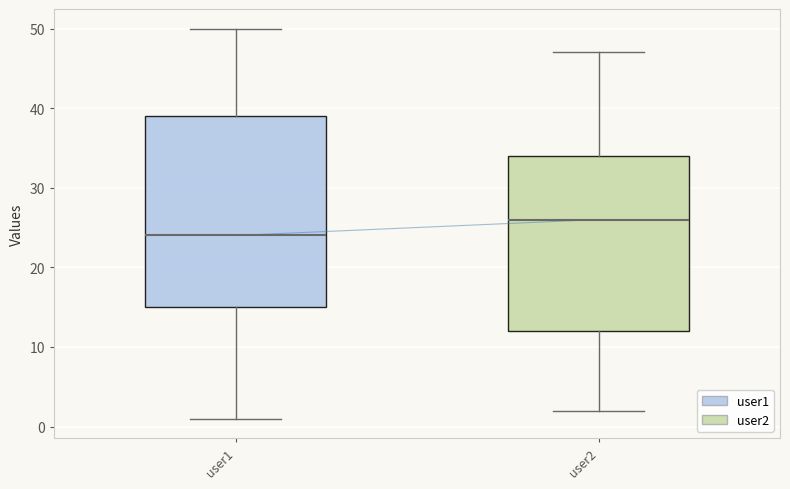

Where does the upper whisker of the box for user1 end on the y-axis? The values are not printed on the chart, so give them approximately, as read against the axis.

50